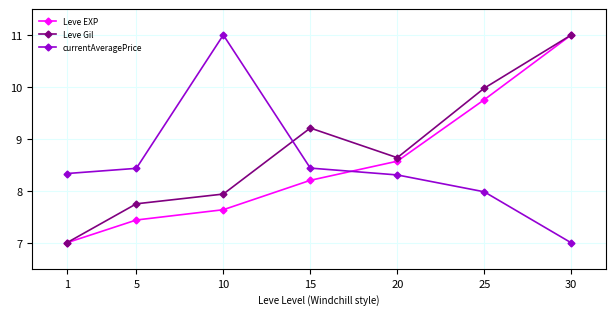

Between 1 and 20, which series saw the biggest shift?

Leve Gil